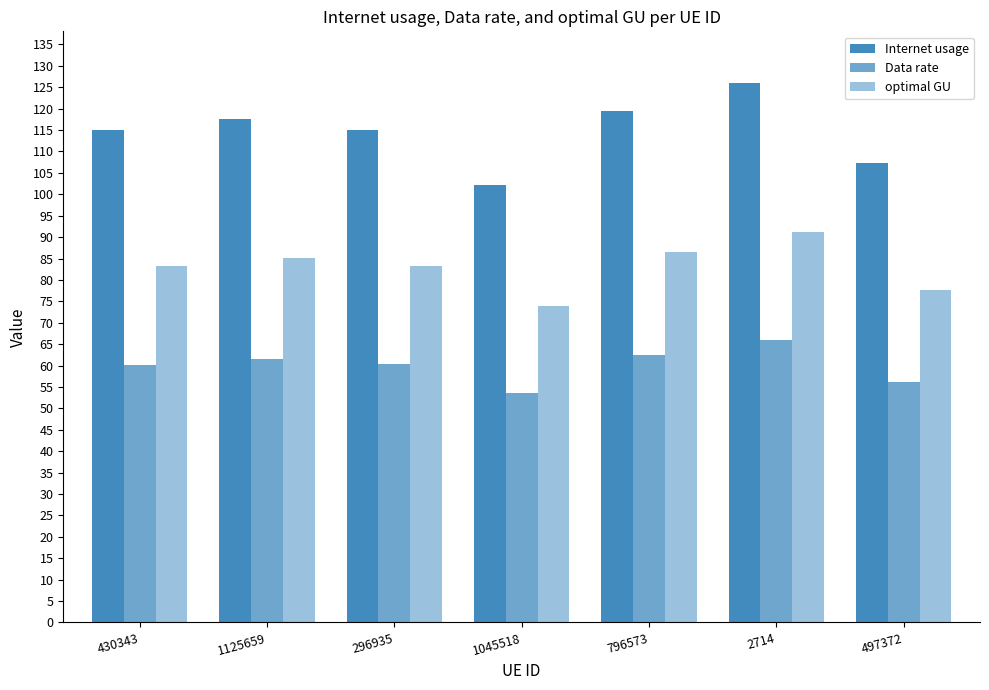

How many bars are there in each group?

3